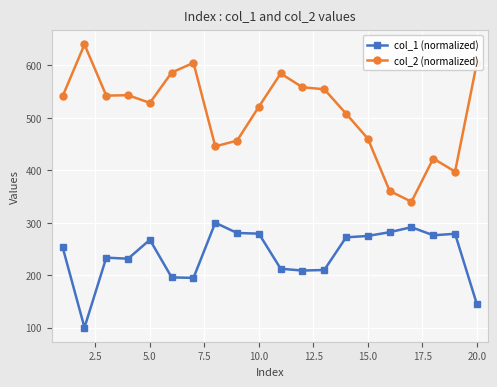

How many data points in col_1 (normalized) are above 267?

10